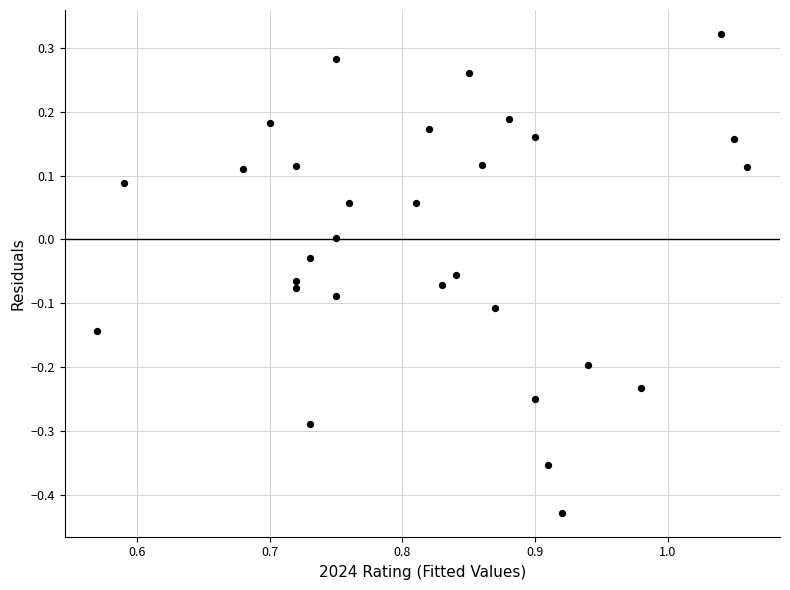

What is the range of Y values (max minus min)?

0.8